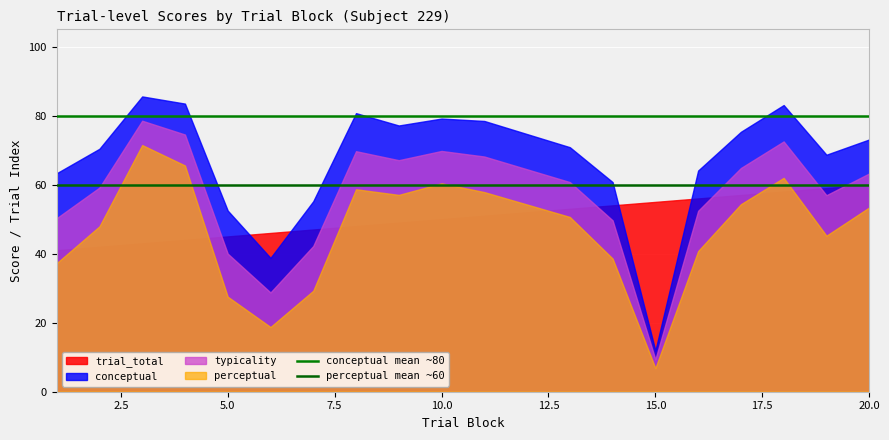

What is the sum of all perceptual mean ~60 values?

1140